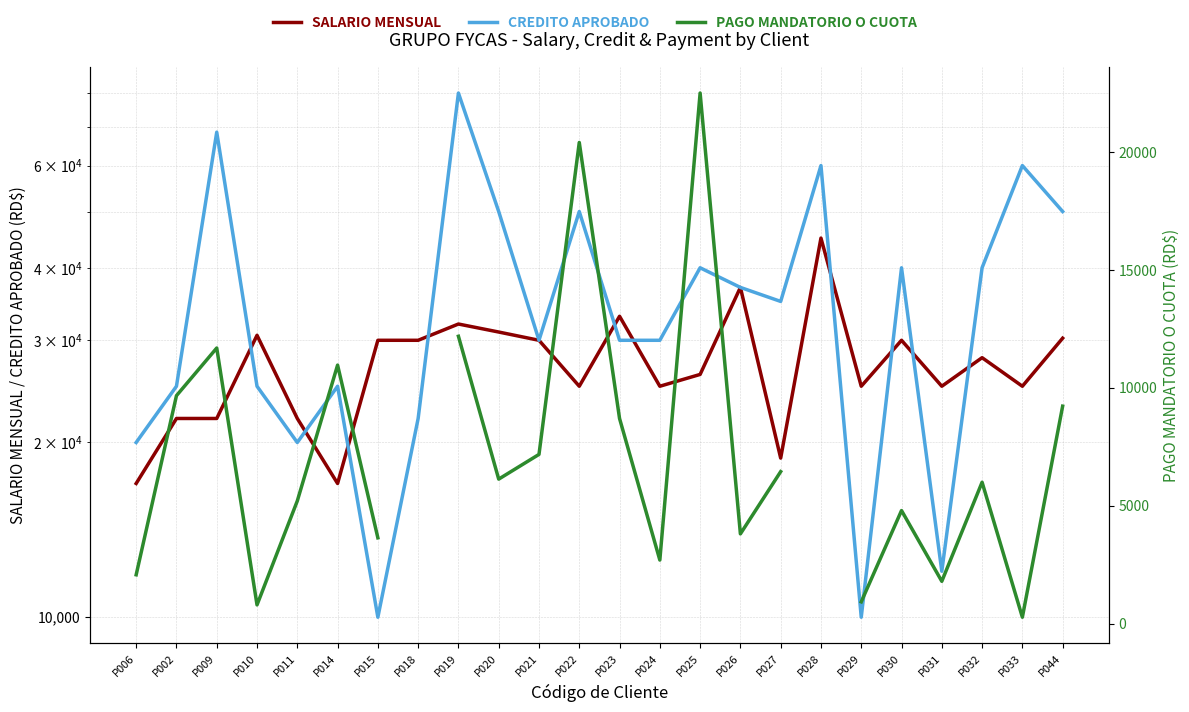

What is the difference between the second highest and second lowest values in the SALARIO MENSUAL series?

20000.0